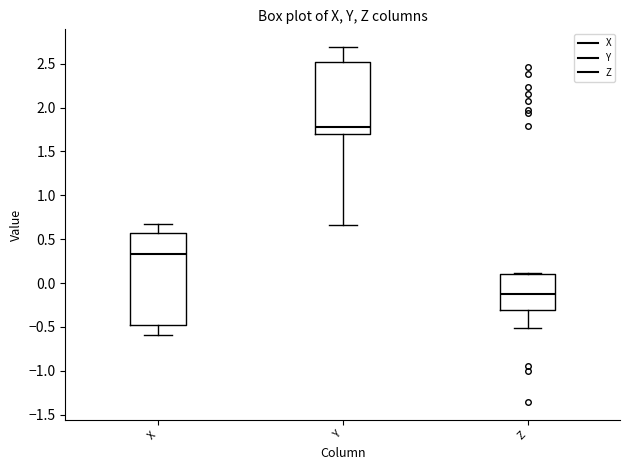

Reading left to right, read every box against the y-axis: the position of its median line, the range the box covers, and the ends of its whiskers. The values are not printed on the chart, so give them approximately, as read against the axis.

X: median 0.35, box -0.50 to 0.55, whiskers -0.60 to 0.65
Y: median 1.80, box 1.70 to 2.50, whiskers 0.65 to 2.70
Z: median -0.15, box -0.30 to 0.10, whiskers -0.50 to 0.10